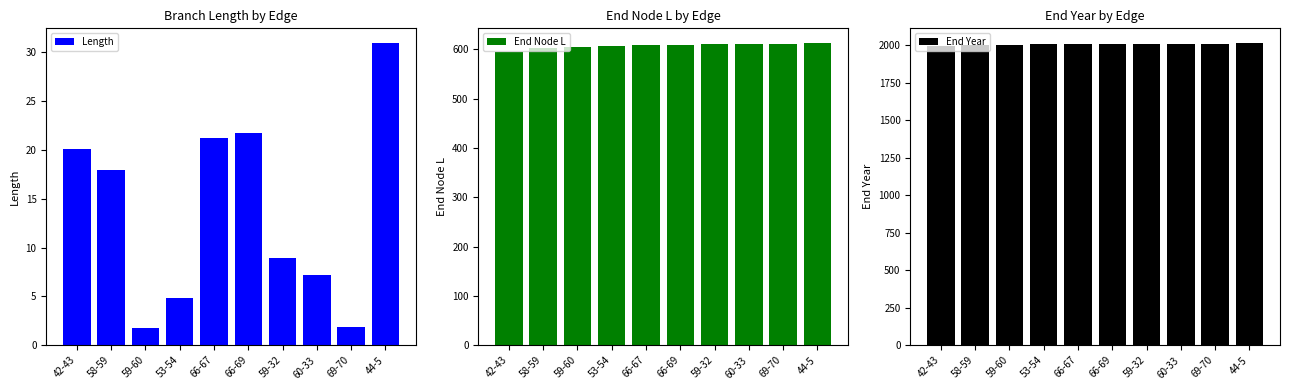

How many data points does each series have?

10